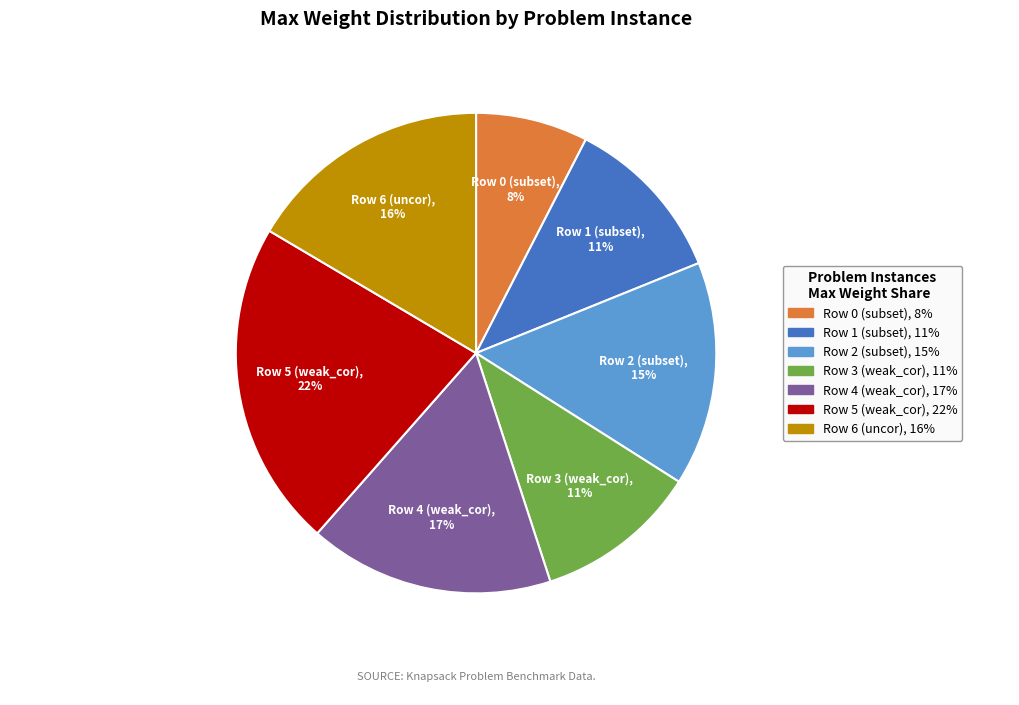

Does Row 0 (subset) account for over 50% of the chart?

No